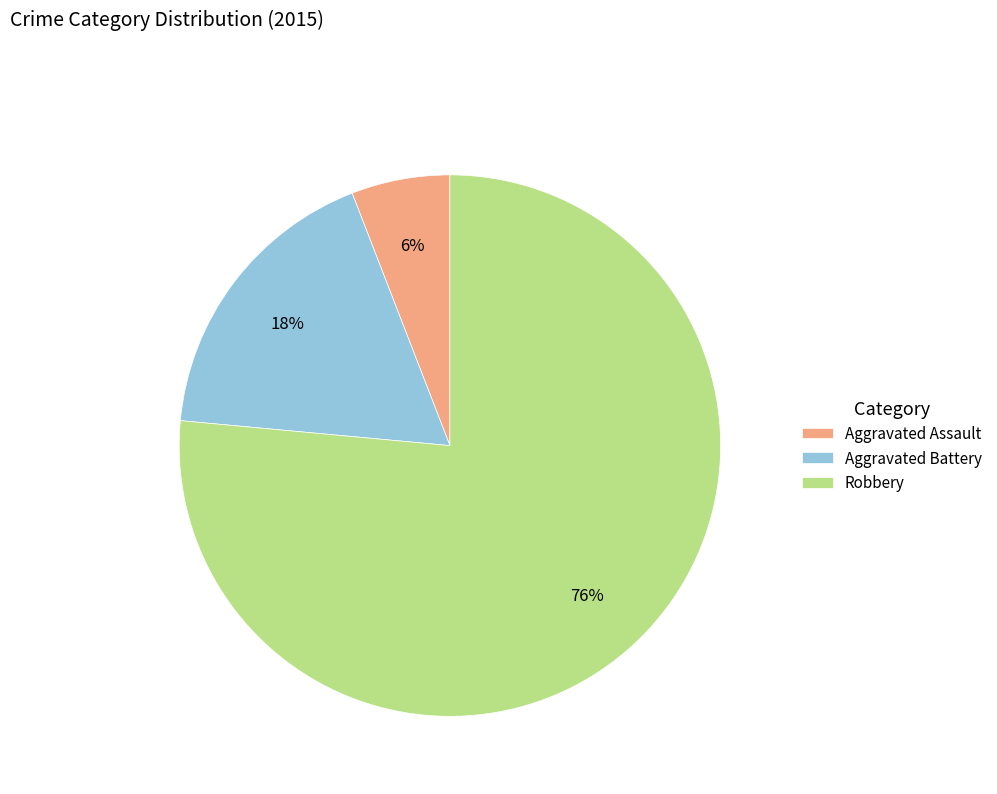

To the nearest percent, what portion does Aggravated Assault represent?

6%